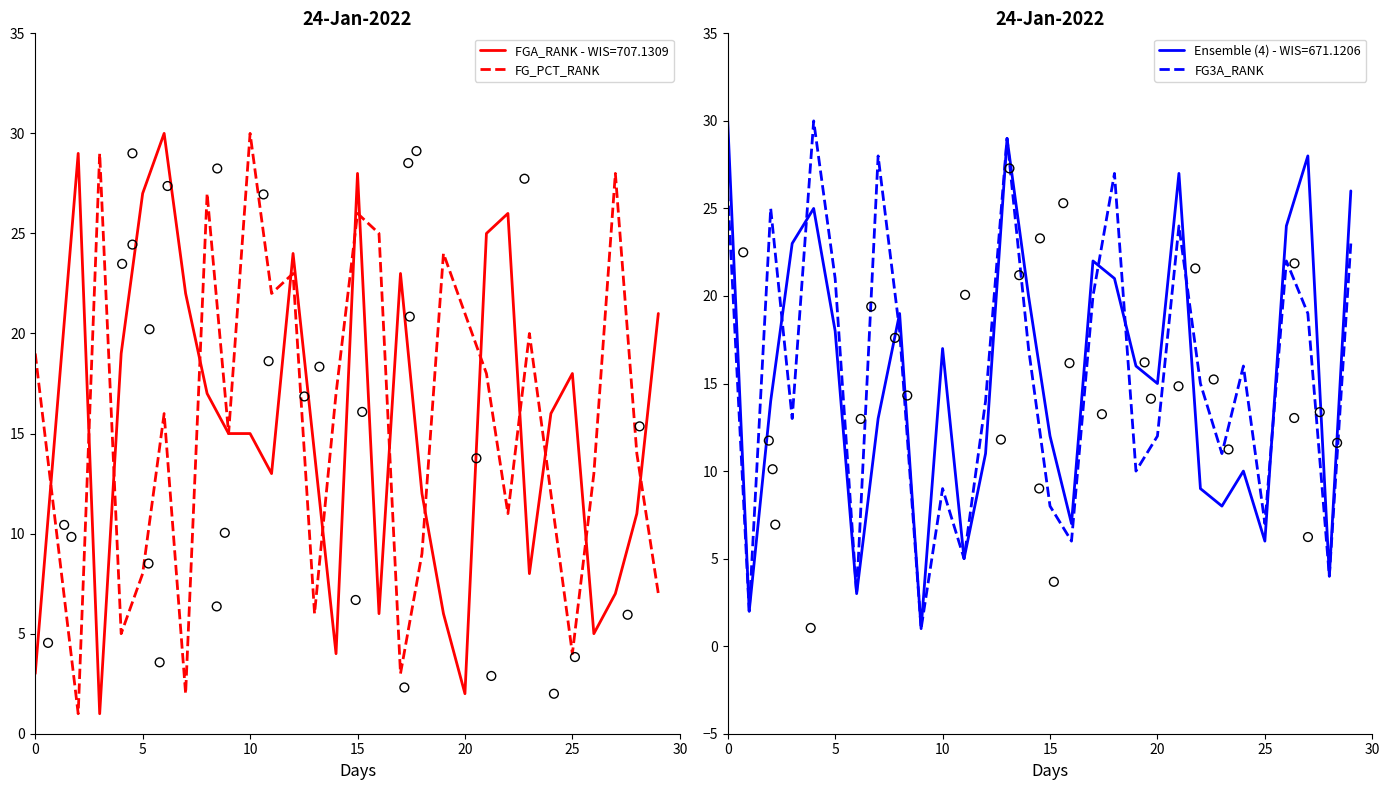

What are all the series names shown in the legend?

FG_PCT_RANK, FG3A_RANK